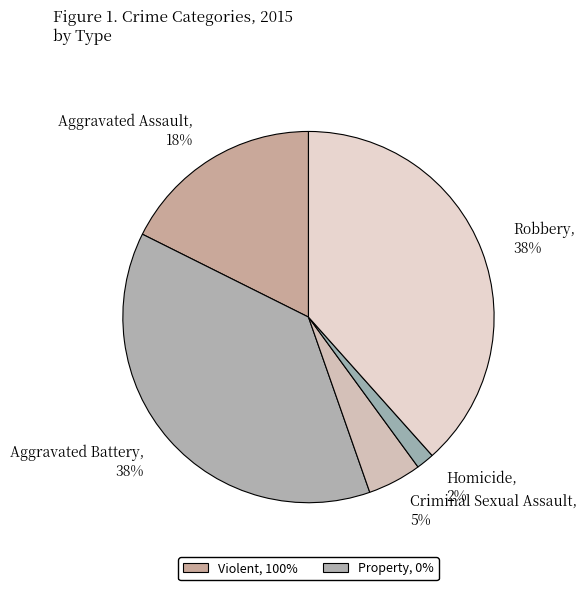

What percentage is the Criminal Sexual Assault slice, to the nearest percent?

5%